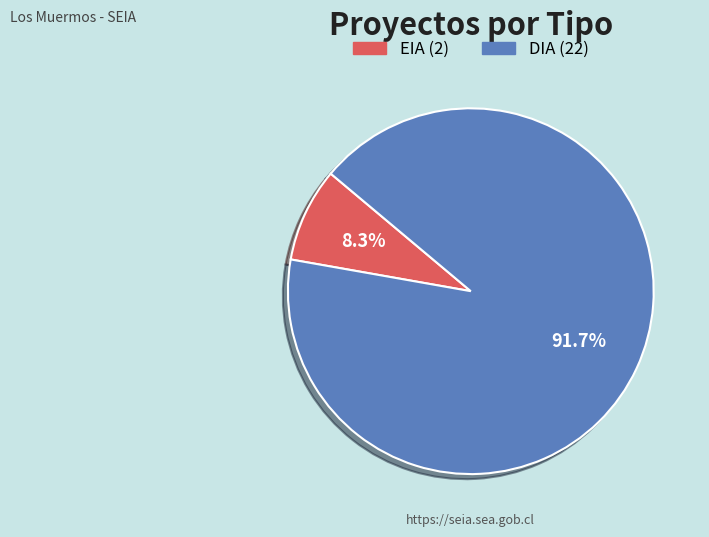

To the nearest percent, what portion does EIA represent?

8%